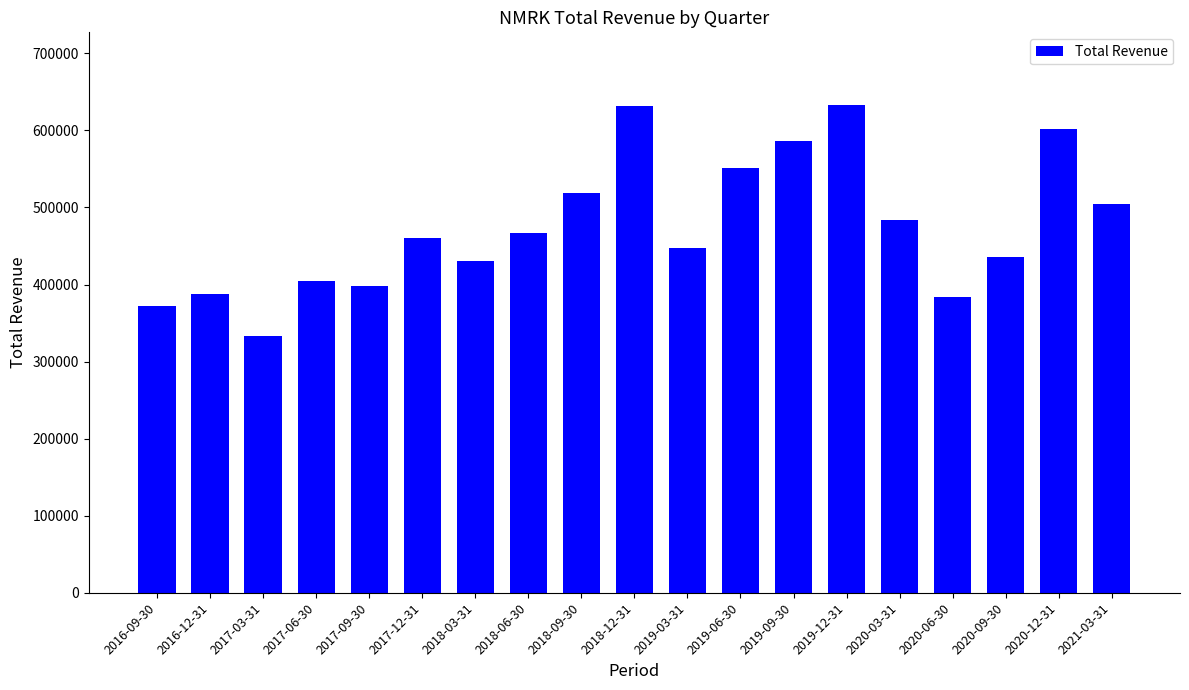

Between 2016-12-31 and 2017-06-30, which is larger?

2017-06-30